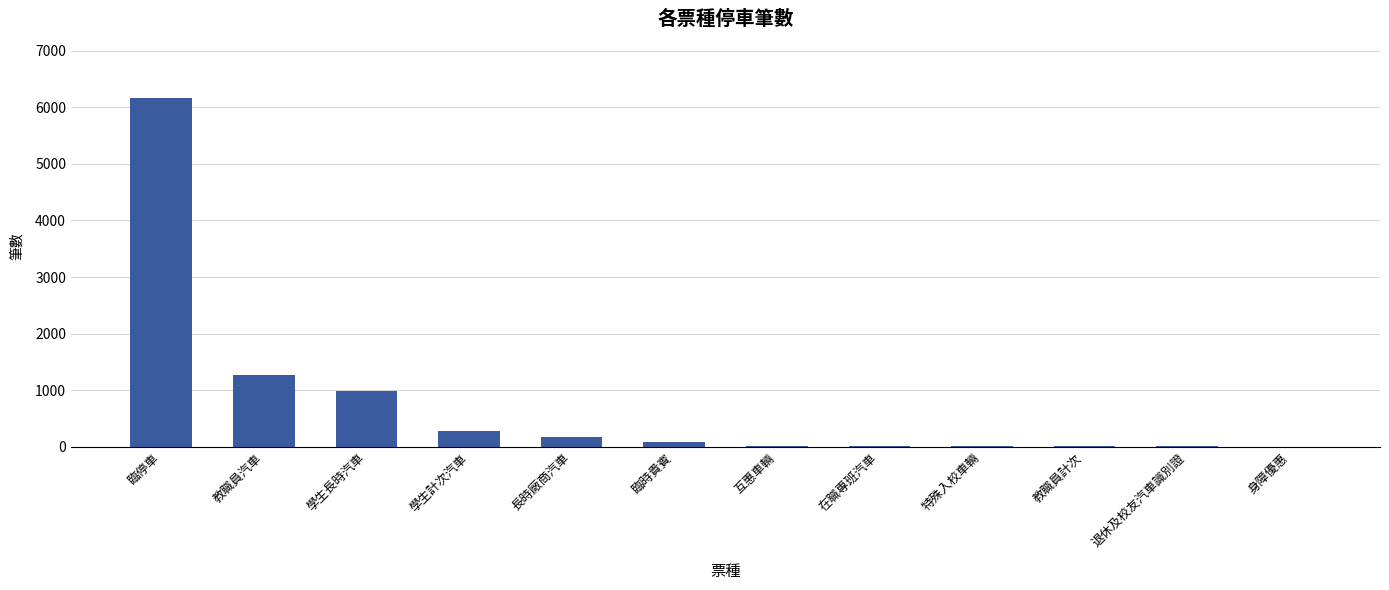

What is the greatest value displayed?

6162